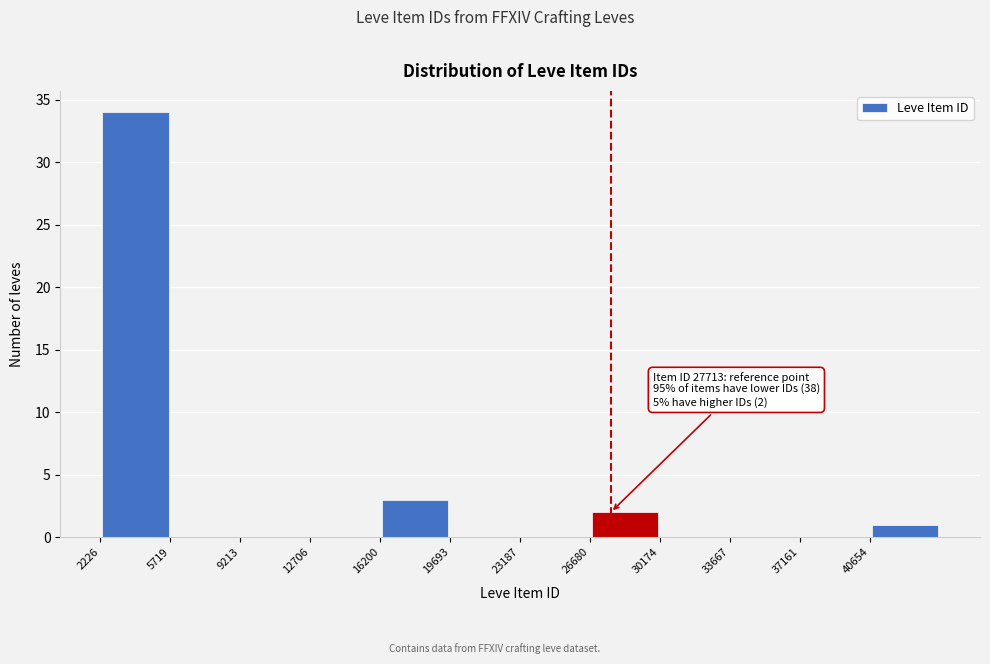

Over which range of the x-axis is the bar tallest?

2000 to 5500